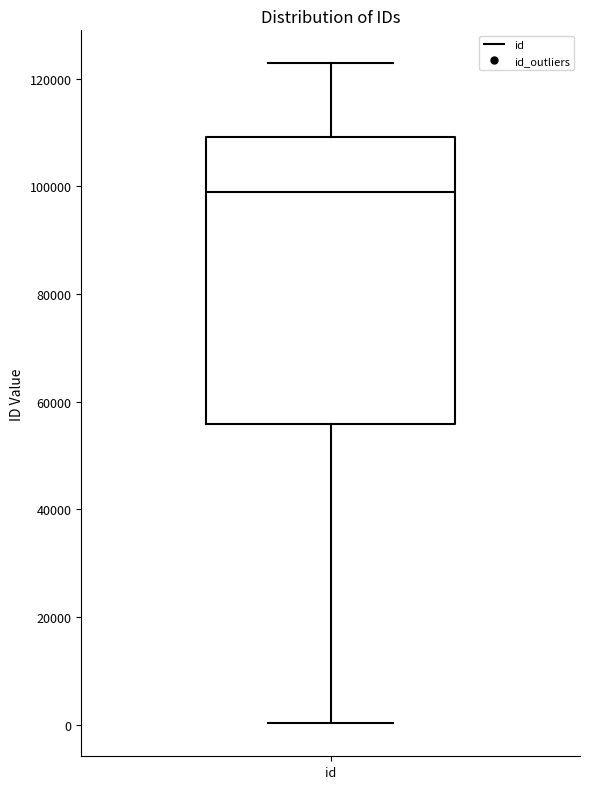

Read this box plot against the y-axis: the position of the median line, the range covered by the box, and the ends of both whiskers. The values are not printed on the chart, so give them approximately, as read against the axis.

median 98000, box 56000 to 110000, whiskers 0 to 122000